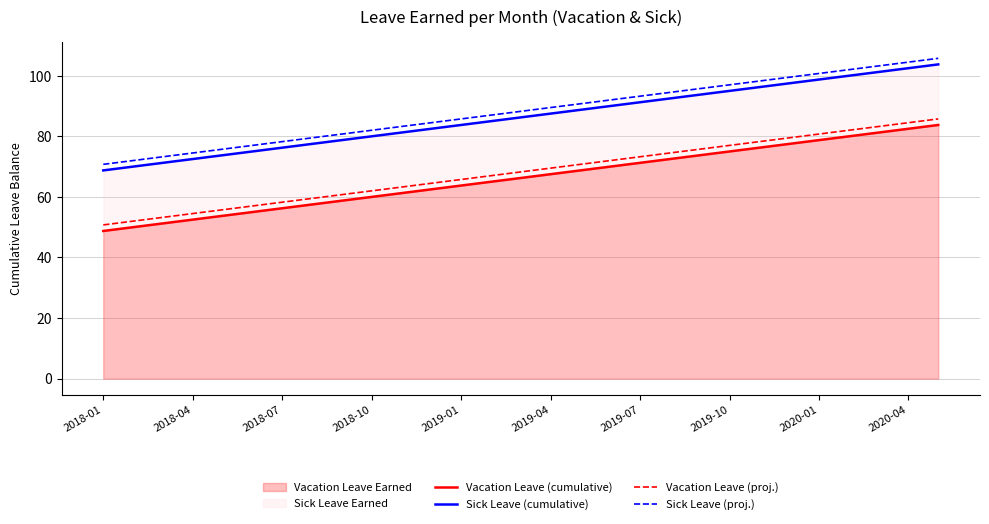

Which series has the largest total across all categories?

Sick Leave (proj.)